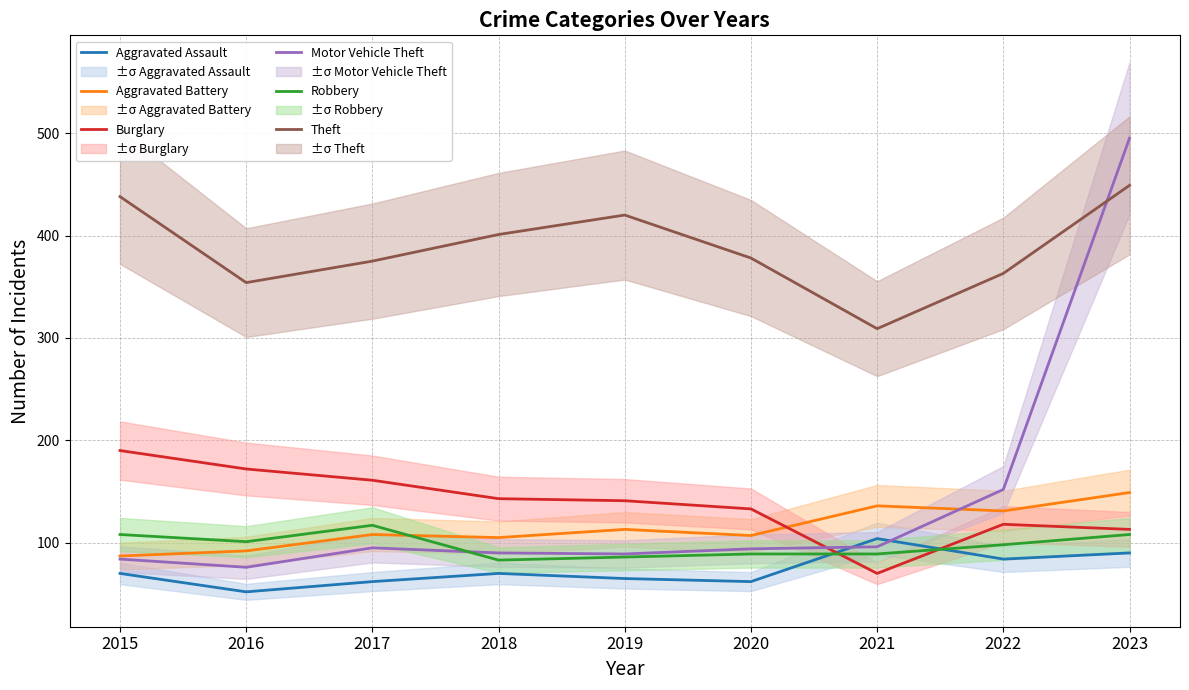

Reading left to right, list all the values displayed in this chart.

Aggravated Assault: 2015=70	2016=52	2017=62	2018=70	2019=65	2020=62	2021=104	2022=84	2023=90
Aggravated Battery: 2015=87	2016=92	2017=108	2018=105	2019=113	2020=107	2021=136	2022=131	2023=149
Burglary: 2015=190	2016=172	2017=161	2018=143	2019=141	2020=133	2021=70	2022=118	2023=113
Motor Vehicle Theft: 2015=84	2016=76	2017=95	2018=90	2019=89	2020=94	2021=96	2022=152	2023=495
Robbery: 2015=108	2016=101	2017=117	2018=83	2019=86	2020=89	2021=89	2022=98	2023=108
Theft: 2015=438	2016=354	2017=375	2018=401	2019=420	2020=378	2021=309	2022=363	2023=449